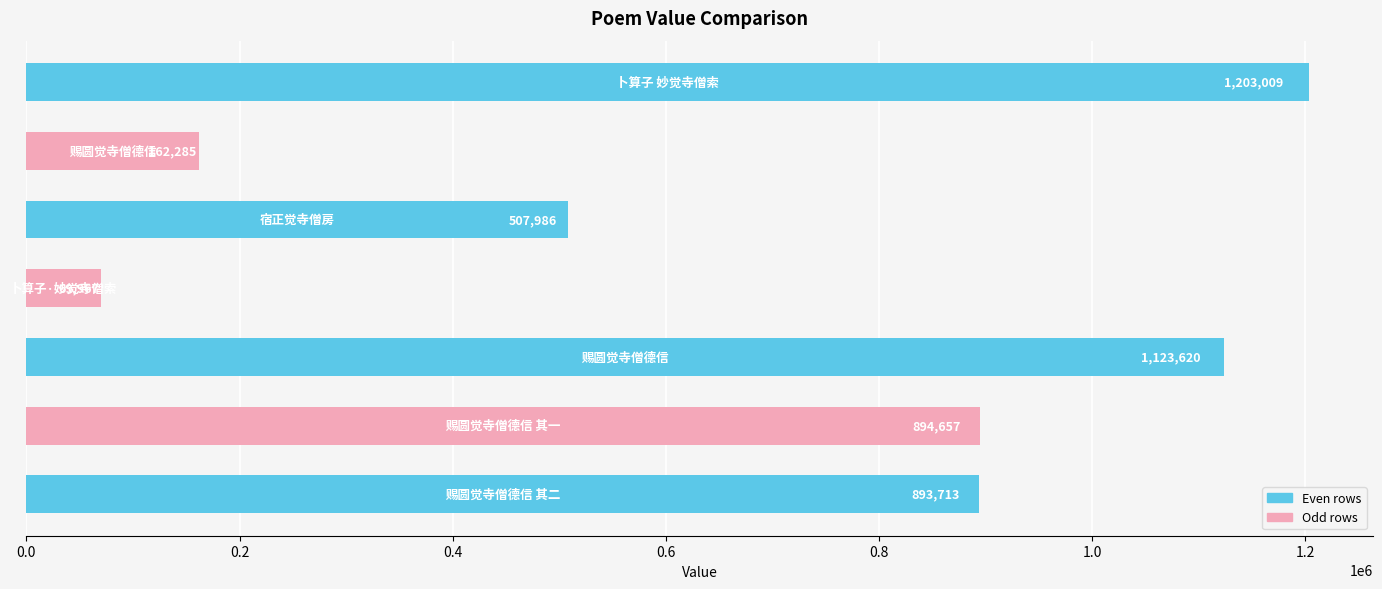

How many bars are there in total?

7